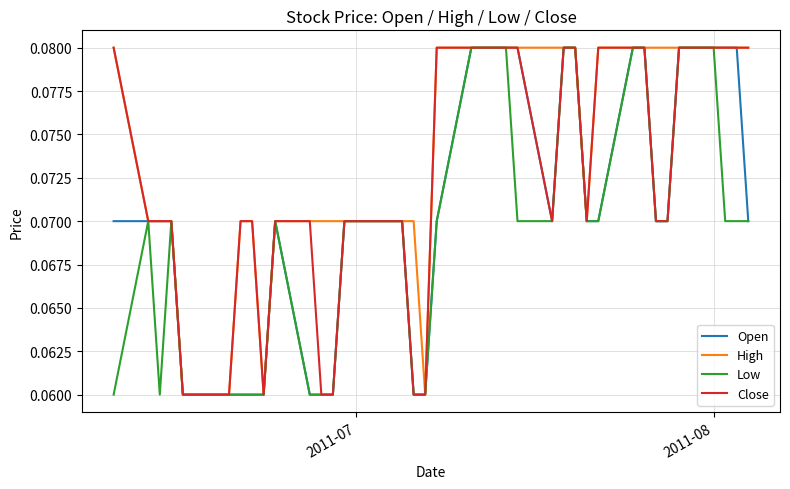

Rank the series by their average value, from highest to lowest.

High, Close, Open, Low